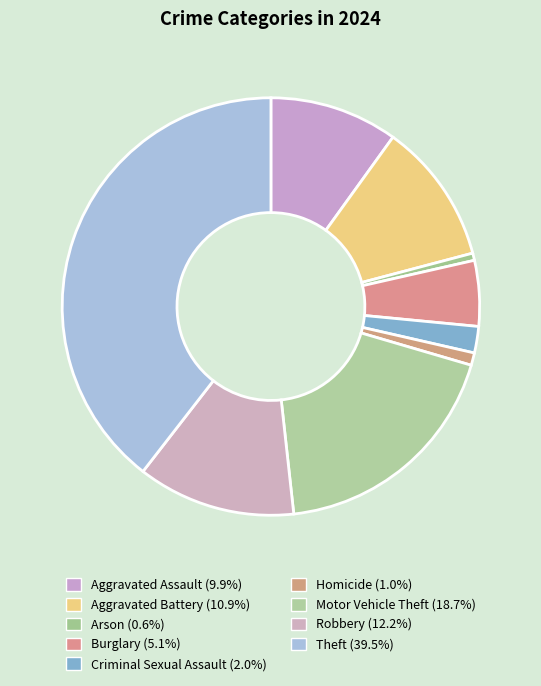

Which category has the smallest portion of the pie?

Arson